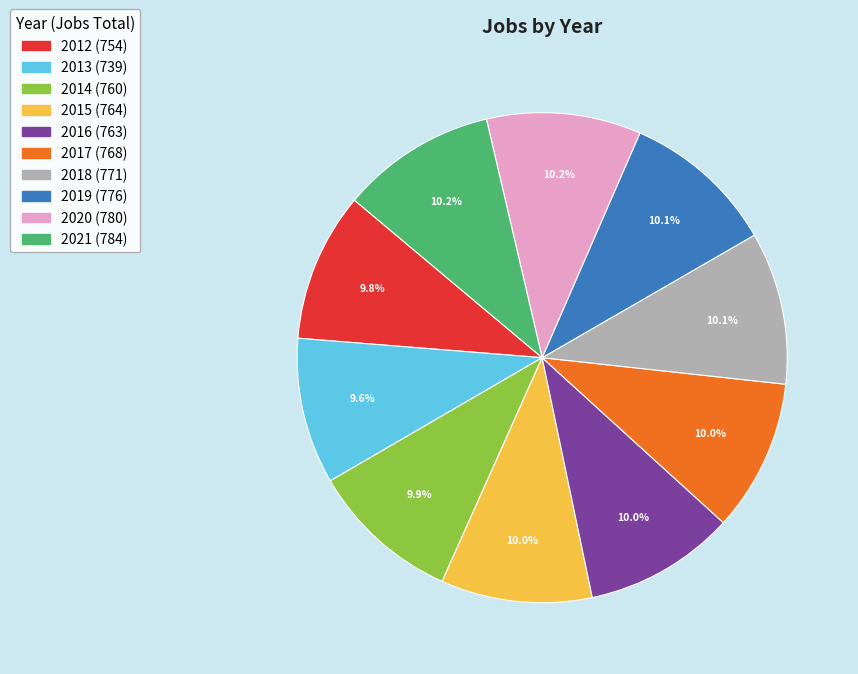

Approximately how many times larger is the value at 2015 compared to 2016?

1.0